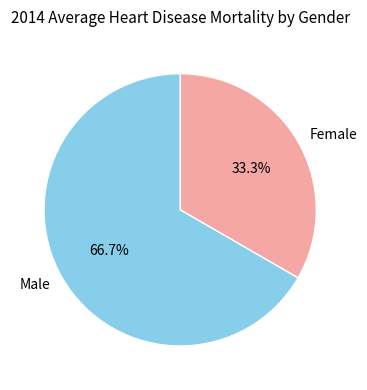

Which category has the biggest portion of the pie?

Male